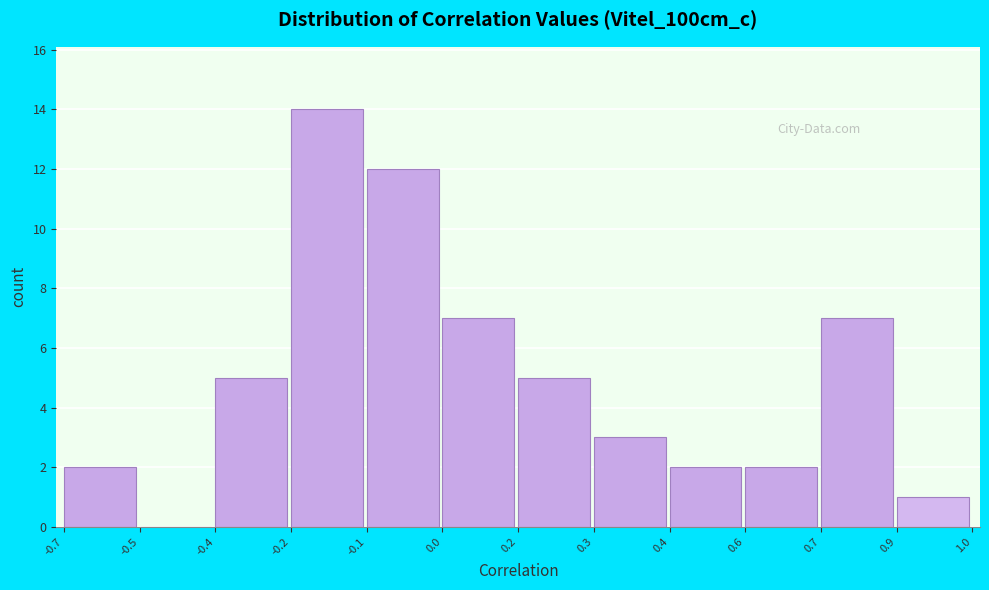

Reading left to right, what are all the values shown in this chart?

-0.7=2	-0.5=0	-0.4=5	-0.2=14	-0.1=12	0.0=7	0.2=5	0.3=3	0.4=2	0.6=2	0.7=7	0.9=1